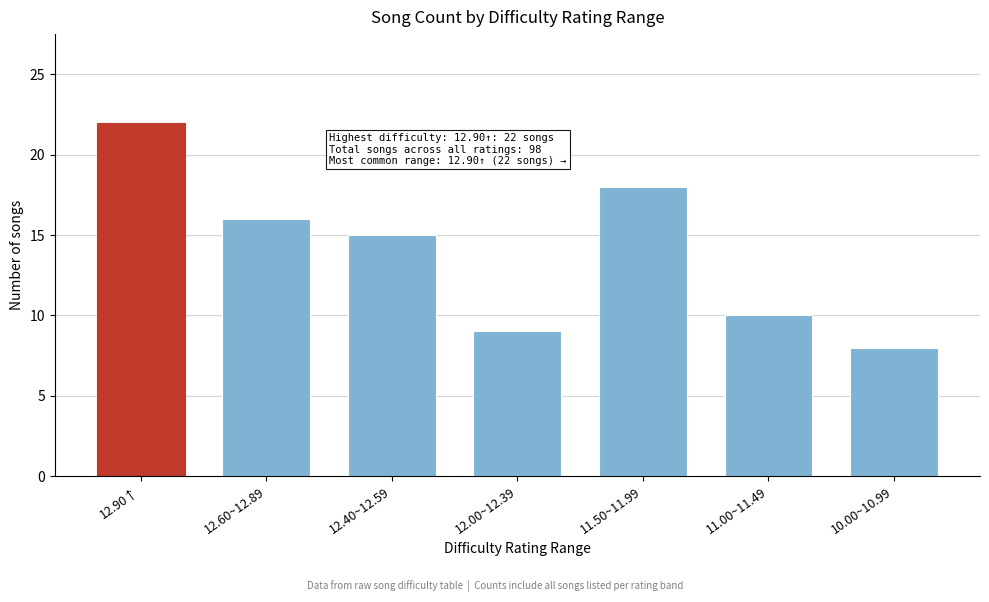

Reading left to right, what are all the values shown in this chart?

22	16	15	9	18	10	8